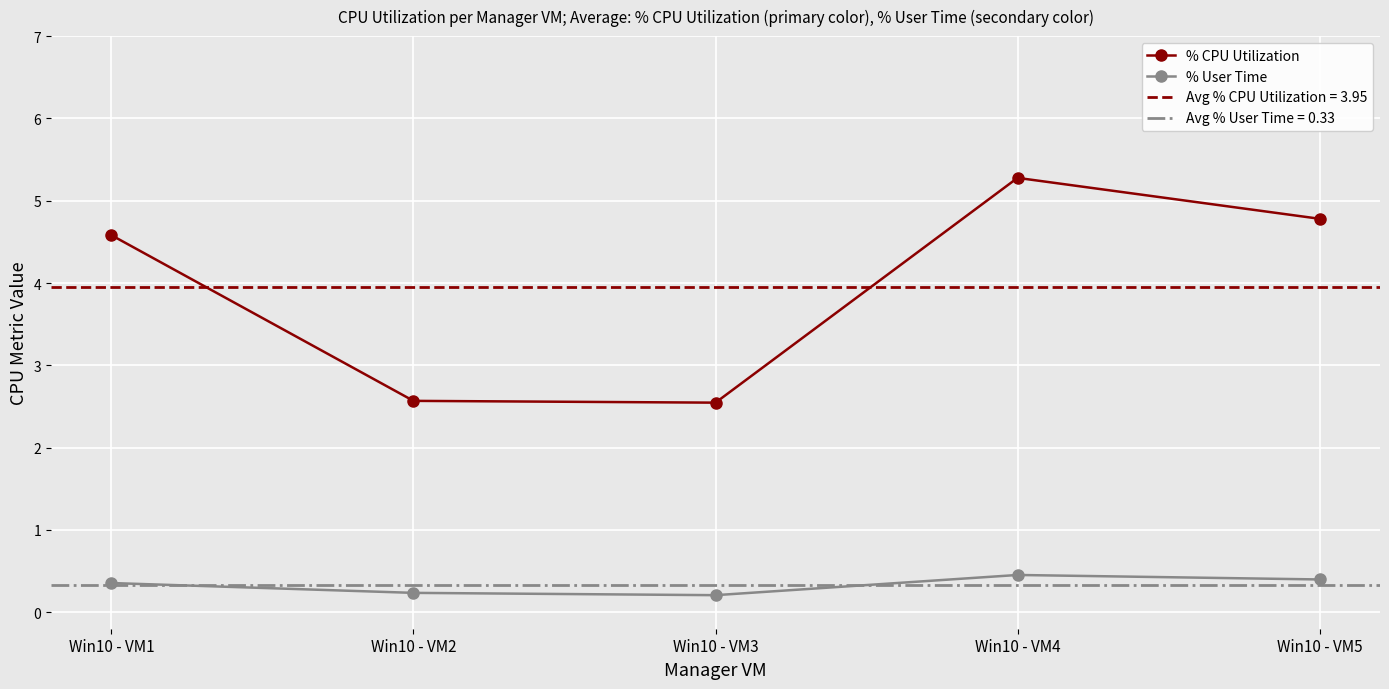

What is the difference between the % CPU Utilization values at Win10 - VM3 and Win10 - VM1?

2.0